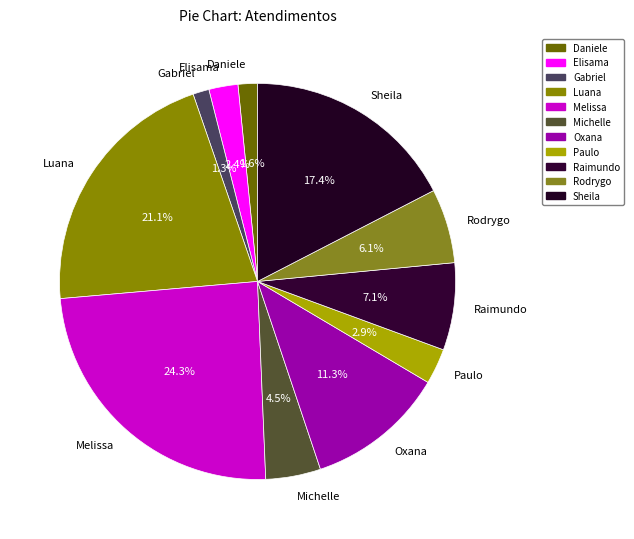

Is there any slice that represents more than half of the pie?

No